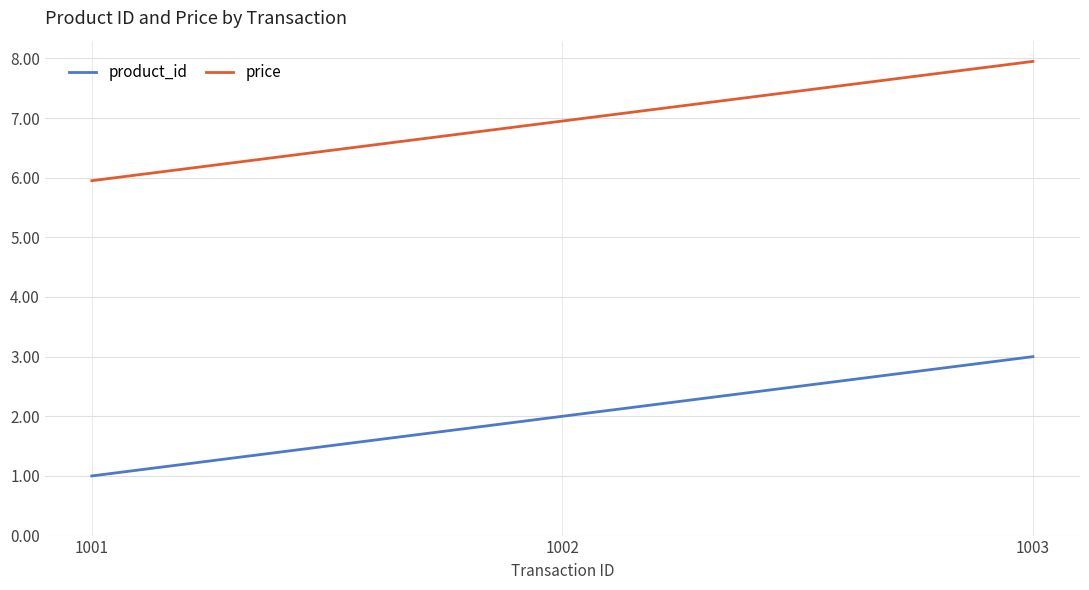

What are all the series names shown in the legend?

product_id, price